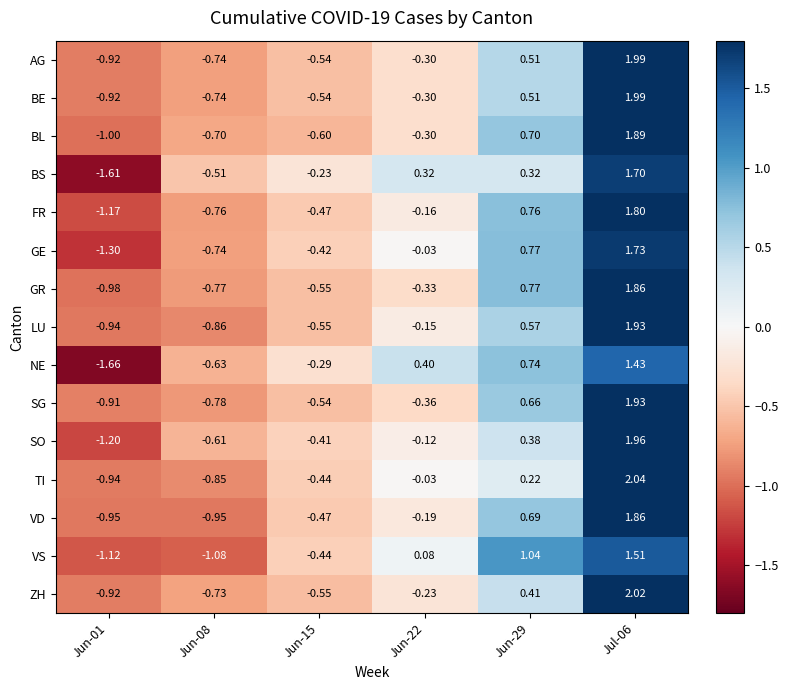

Which series has the widest spread of values?

BS